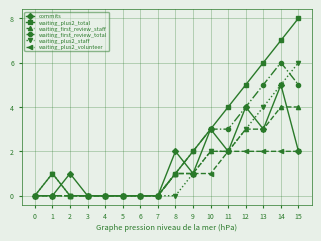

How many data points does each series have?

16